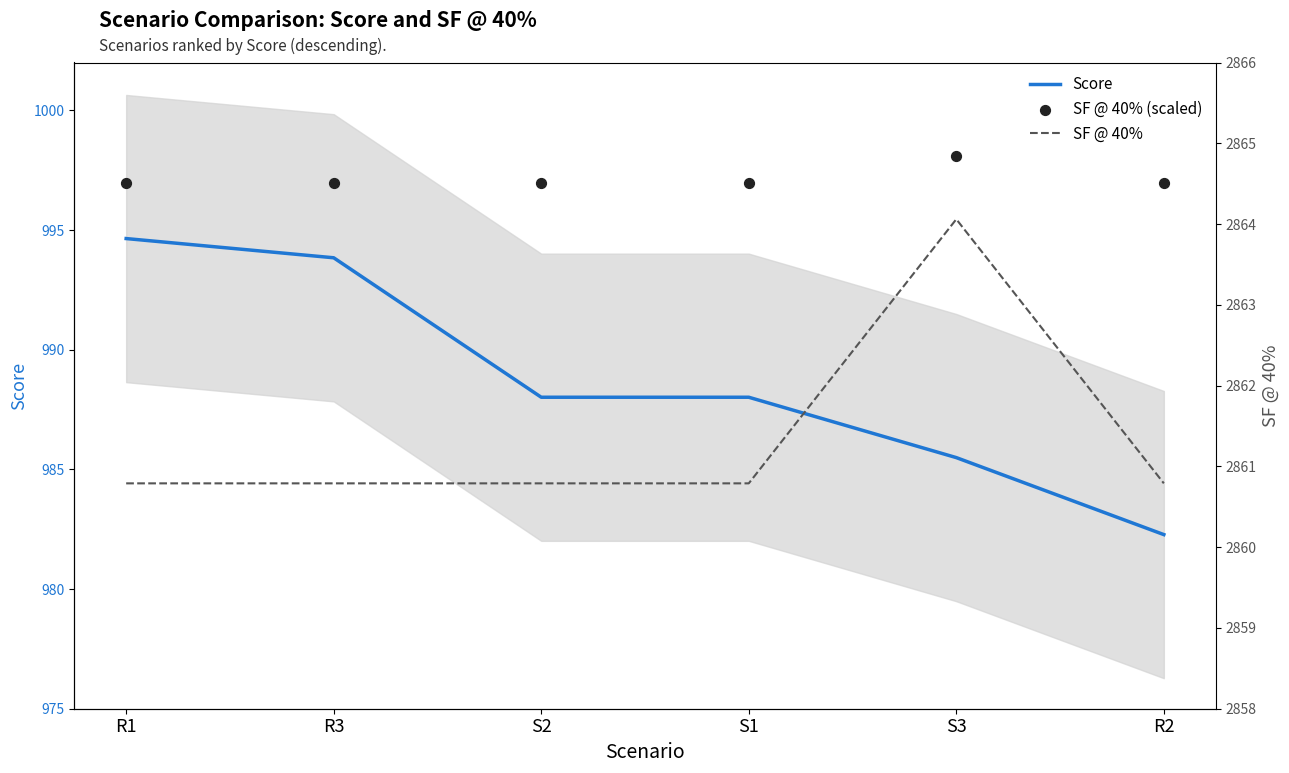

At how many categories does at least one series exceed 2625?

6